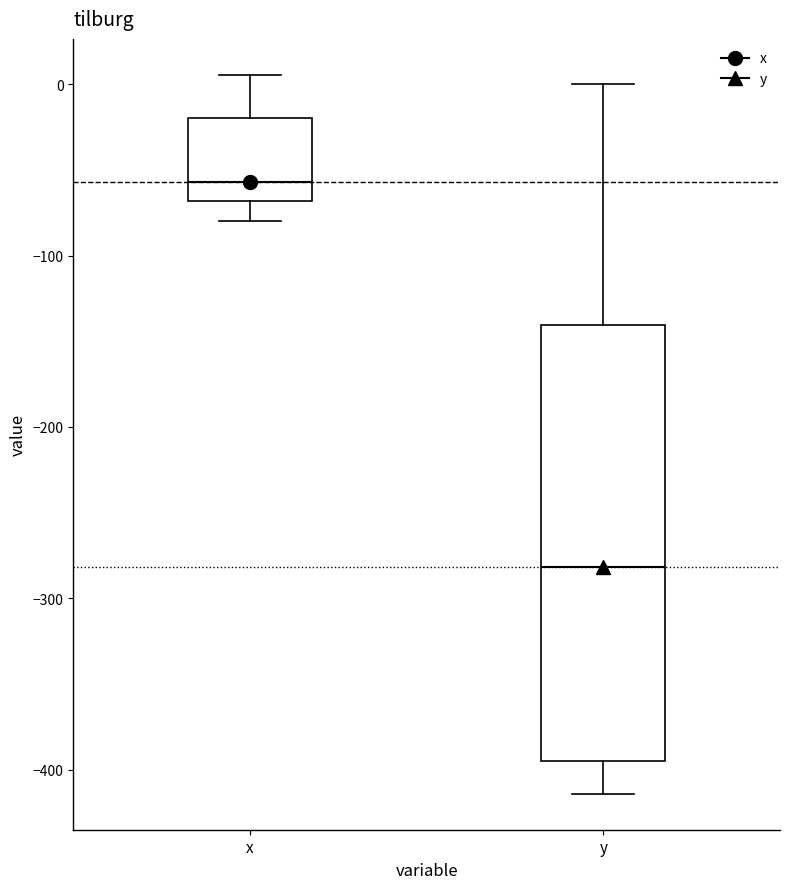

Where is the lower edge of the box for x on the y-axis? The values are not printed on the chart, so give them approximately, as read against the axis.

-70